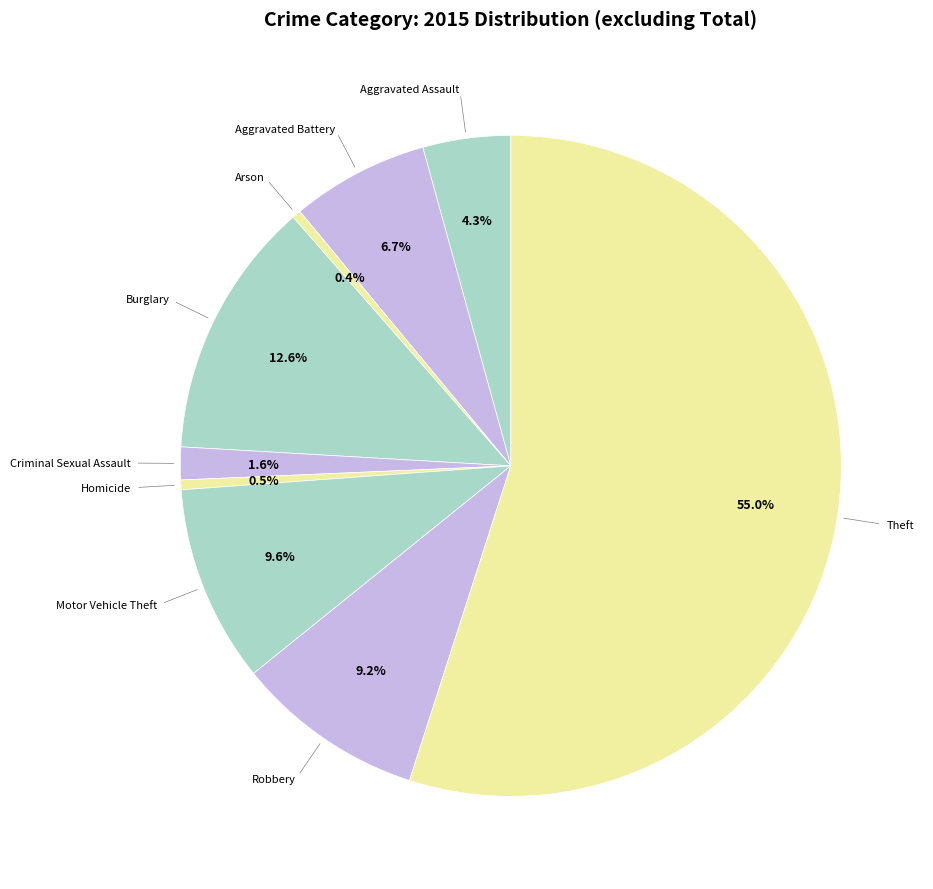

How many slices are in this pie chart?

9